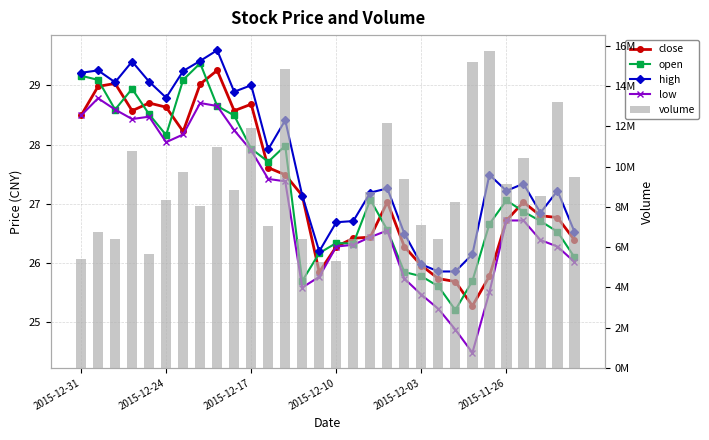

At which label does high reach its minimum?

21